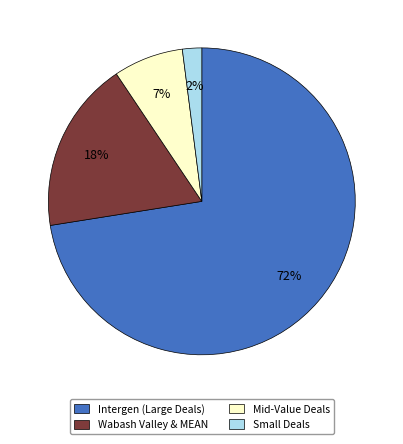

Rank the categories by value from lowest to highest.

Small Deals, Mid-Value Deals, Wabash Valley & MEAN, Intergen (Large Deals)